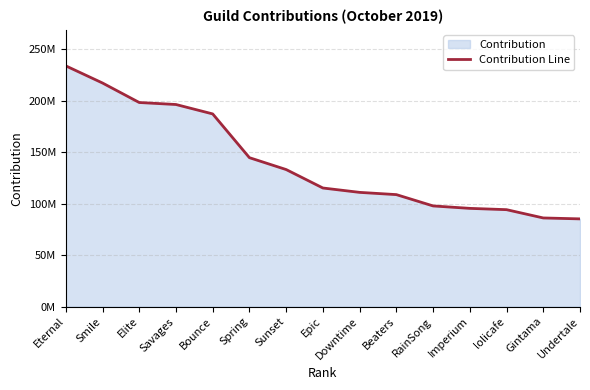

True or false: the data has more than 2 interior local peaks.

False